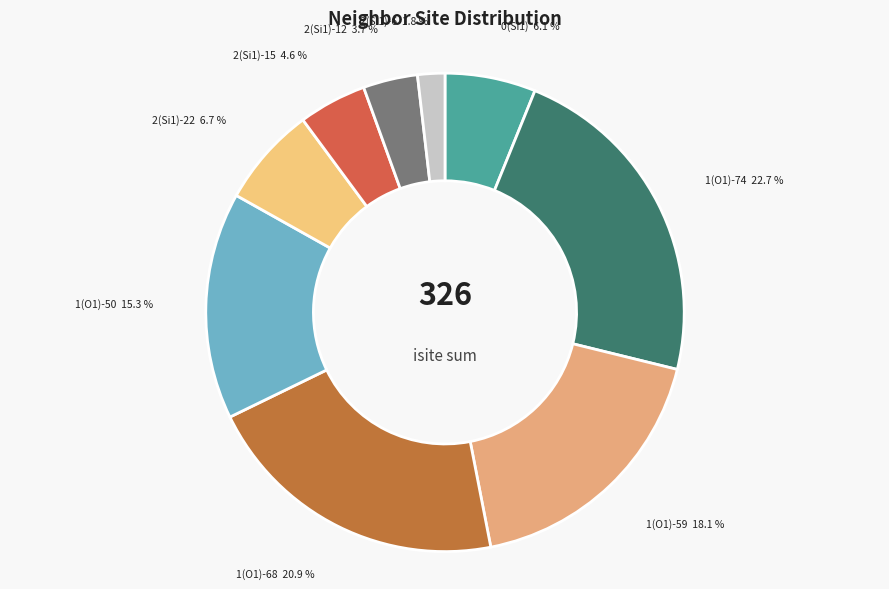

To the nearest percent, what is the average slice percentage?

11%